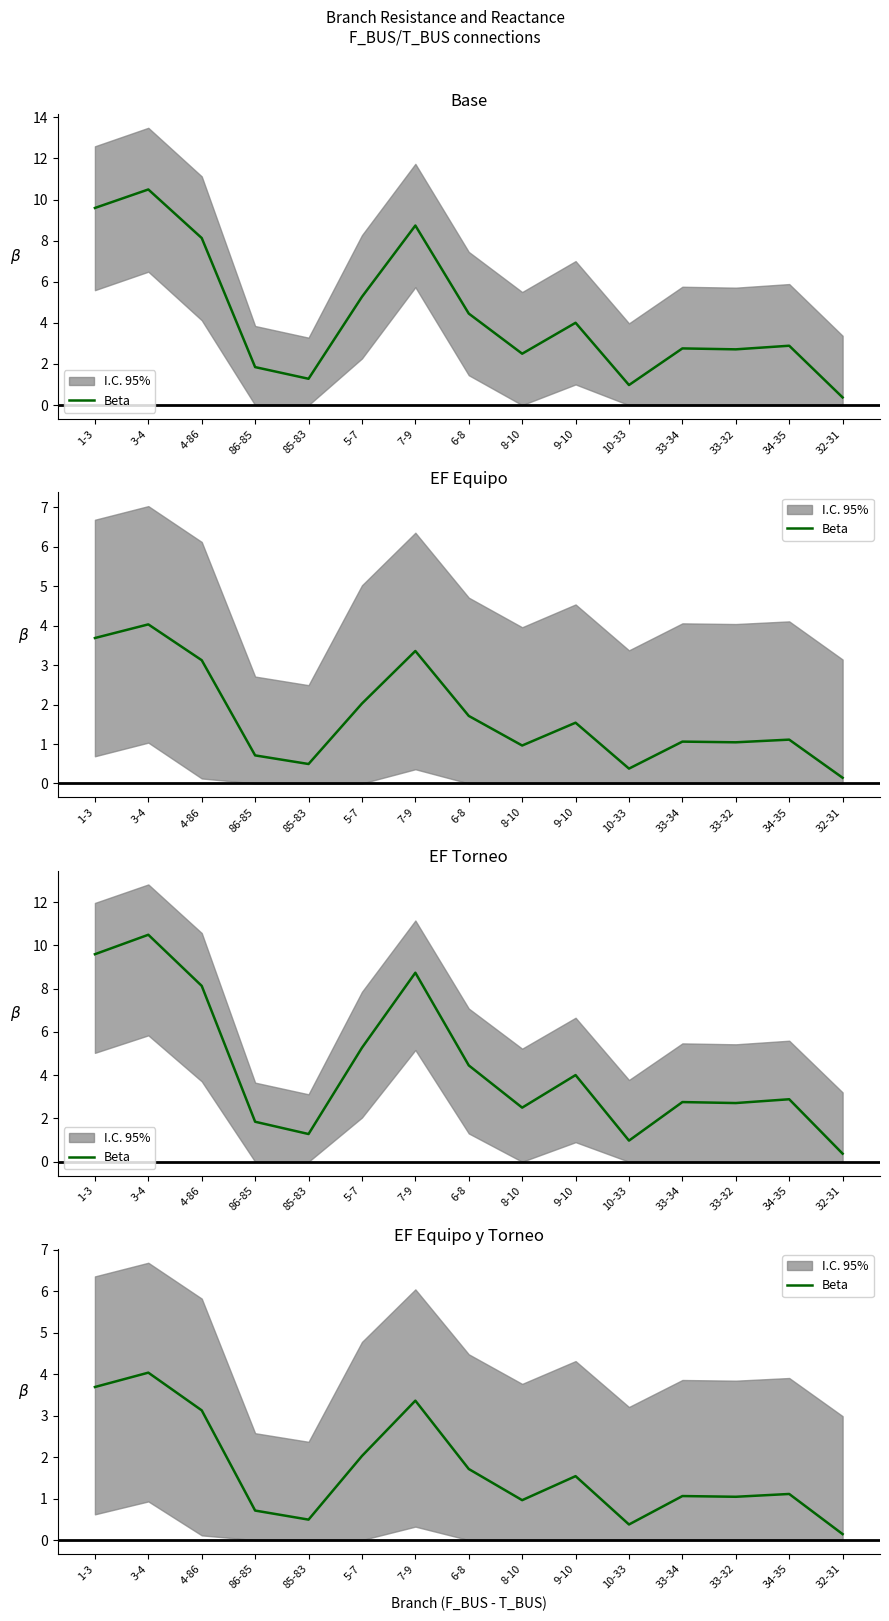

How many values are below 1?

5